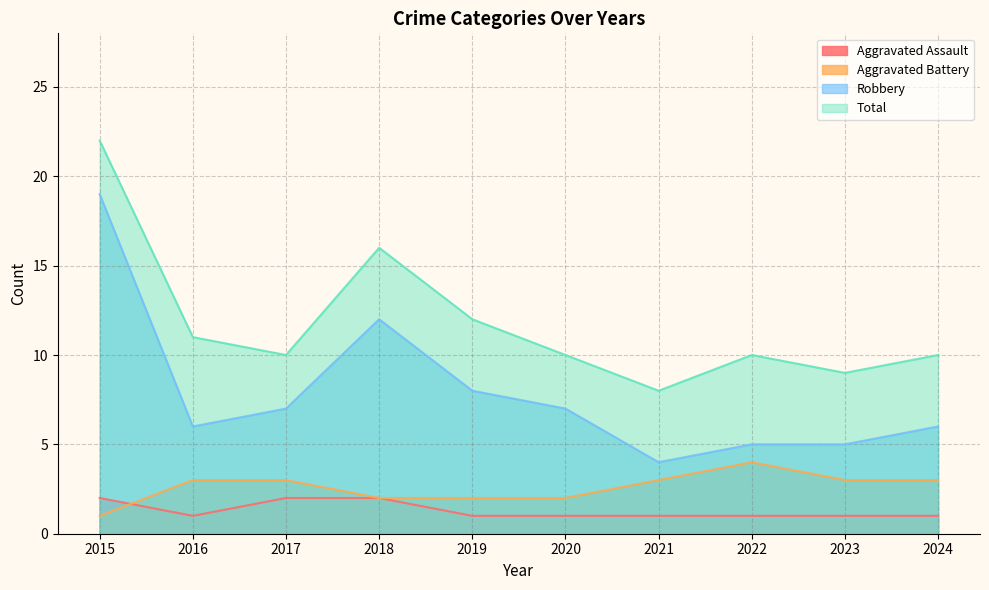

True or false: Aggravated Assault and Robbery cross at least once.

False